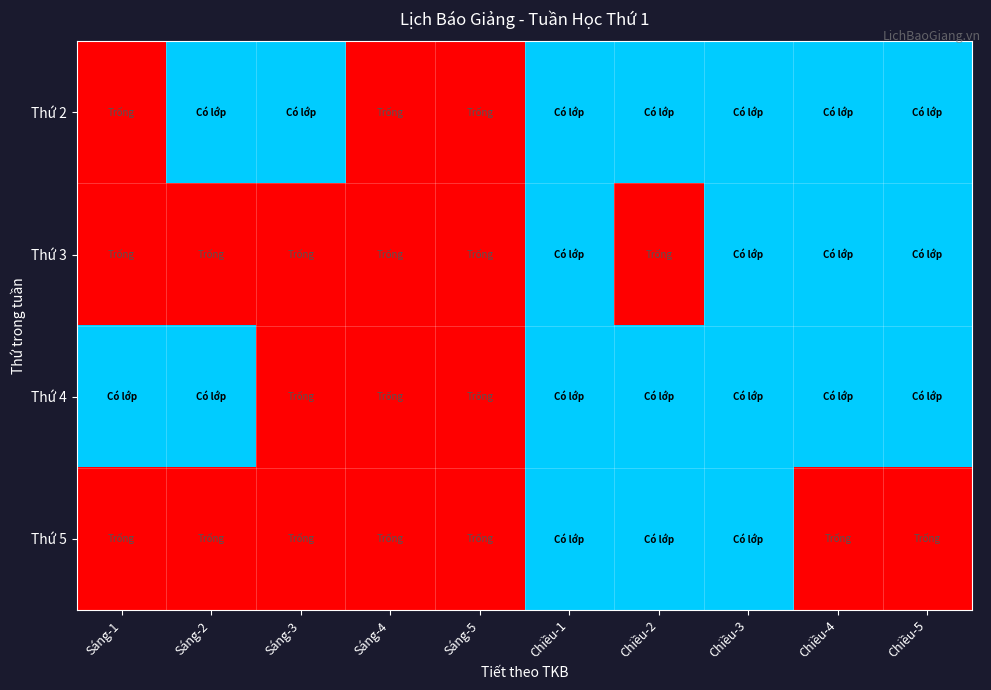

At which category is the sum across all series the highest?

Chiều-1